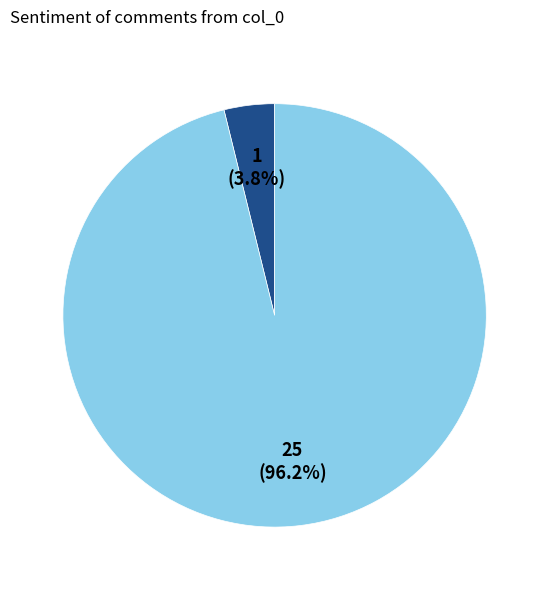

How many slices are in this pie chart?

2